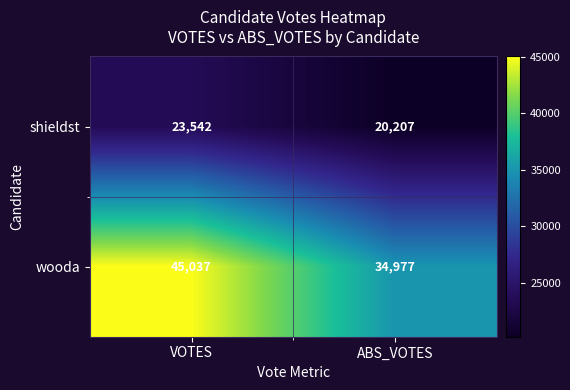

What is the maximum value for shieldst?

23542